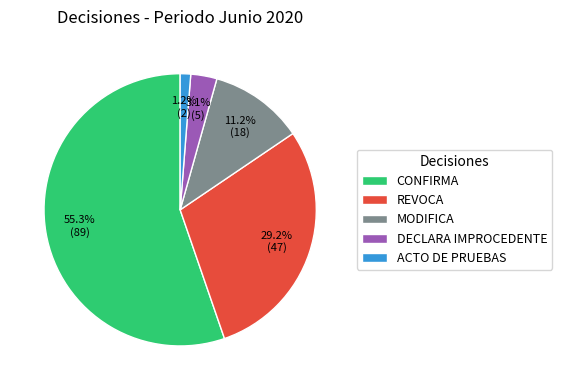

Does any single category account for the majority?

Yes